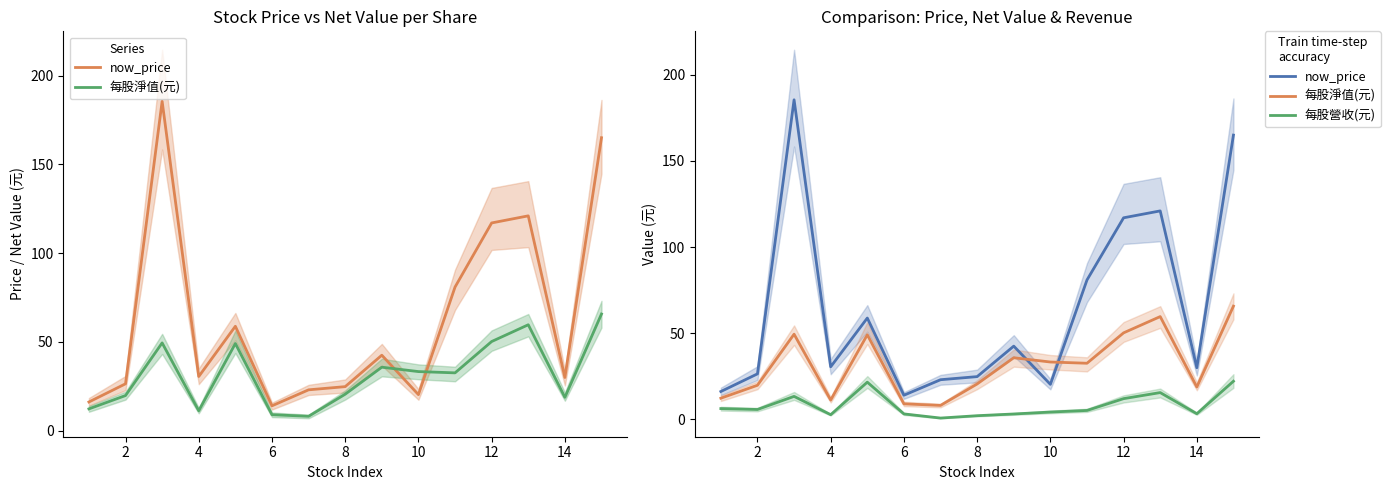

What is the maximum value shown in the chart?

185.5